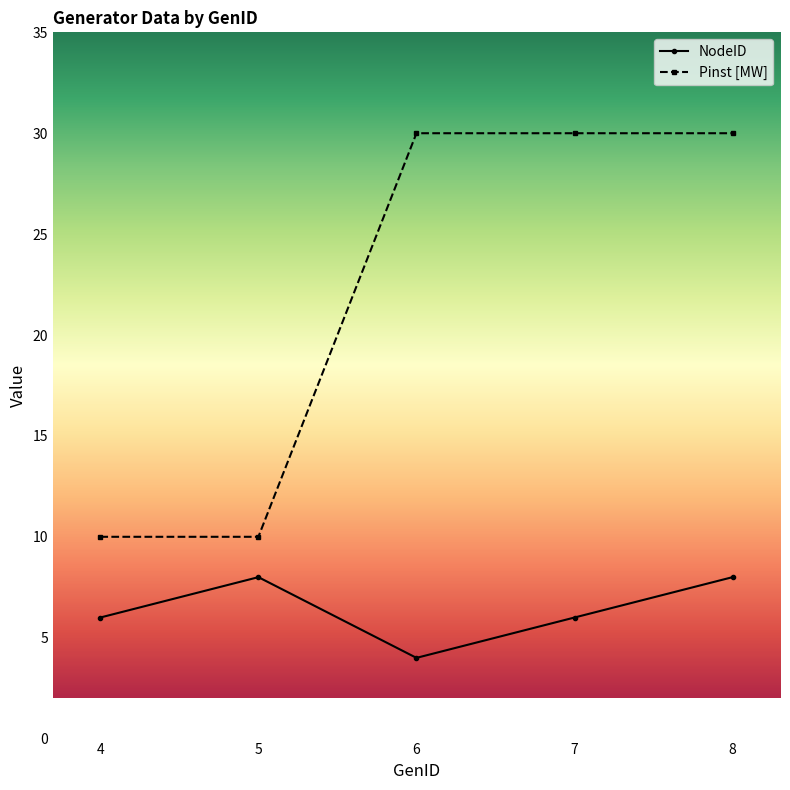

True or false: Pinst [MW] and NodeID cross at least once.

False